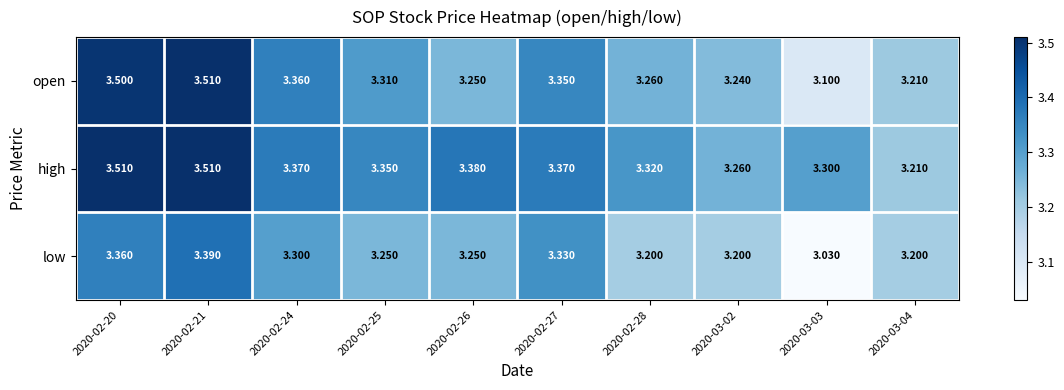

Which series has the widest spread of values?

open